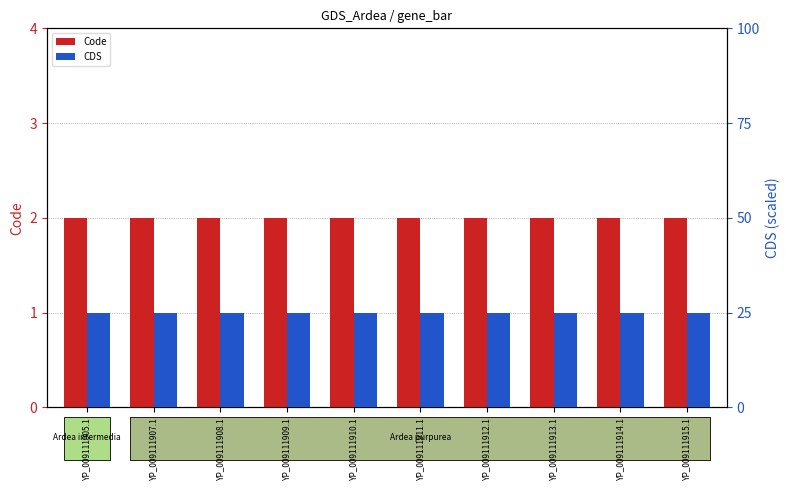

Reading left to right, list all the values displayed in this chart.

Code: 2	2	2	2	2	2	2	2	2	2
CDS: 25	25	25	25	25	25	25	25	25	25